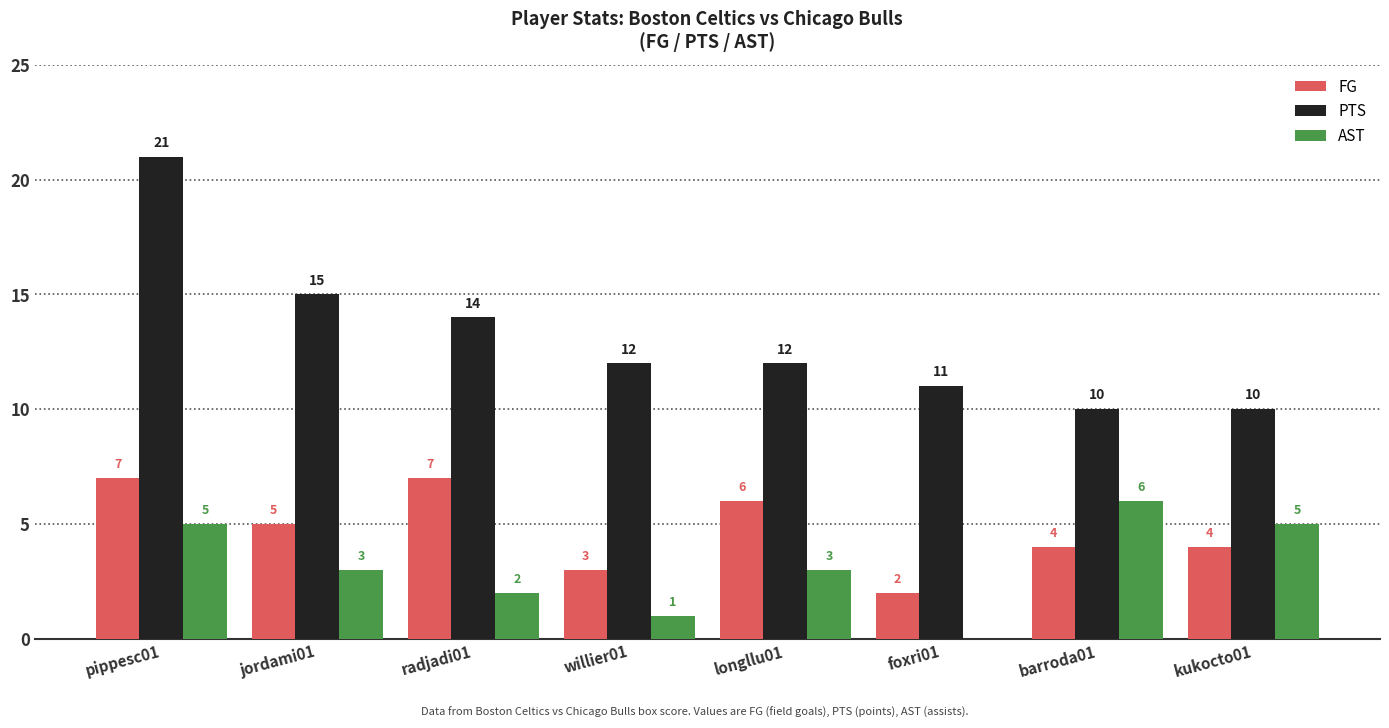

Which series has the largest total across all categories?

PTS